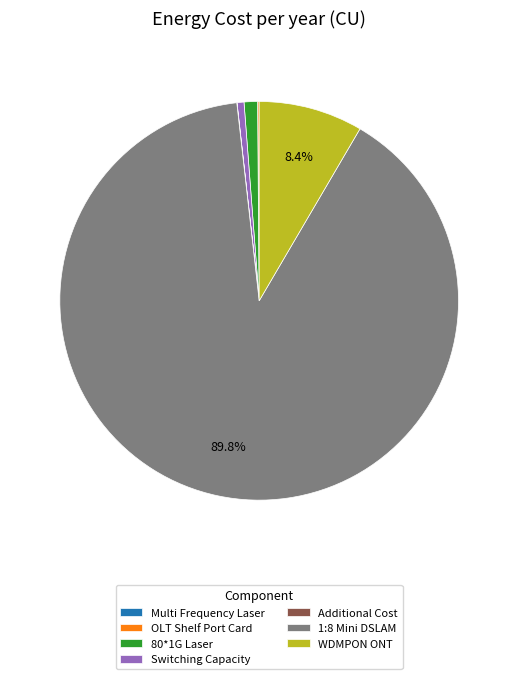

Which slice is the largest?

1:8 Mini DSLAM